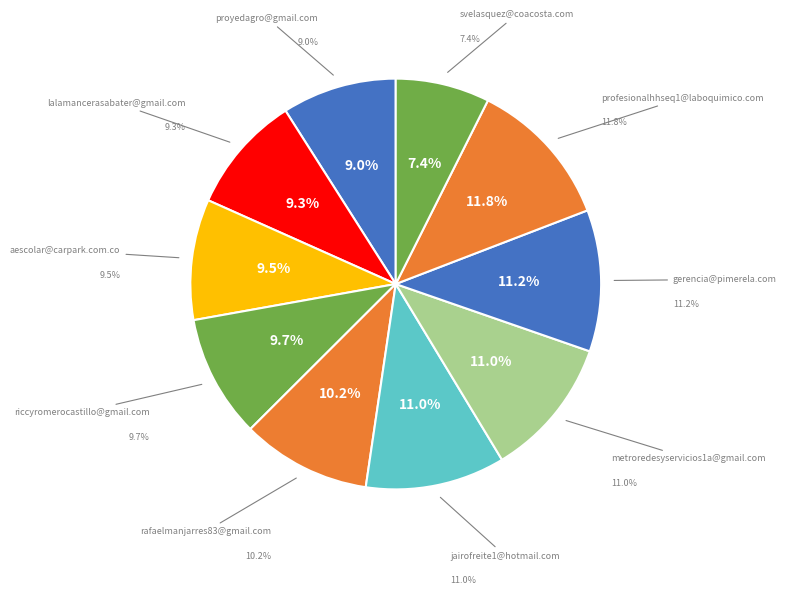

To the nearest percent, what is the difference between the largest and smallest slice percentages?

4%